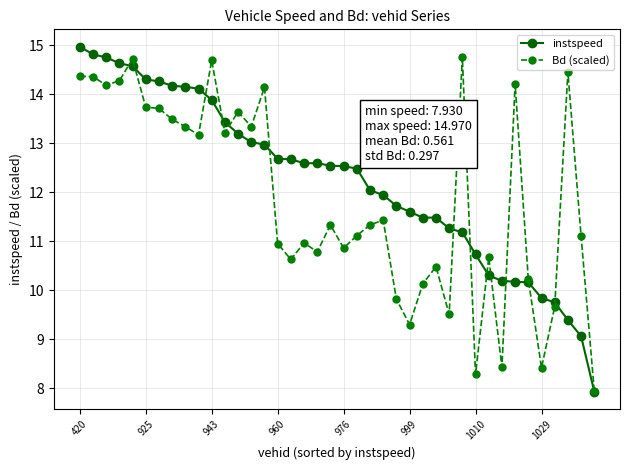

What is the value of the Bd (scaled) point at the 11th from the left?

14.7